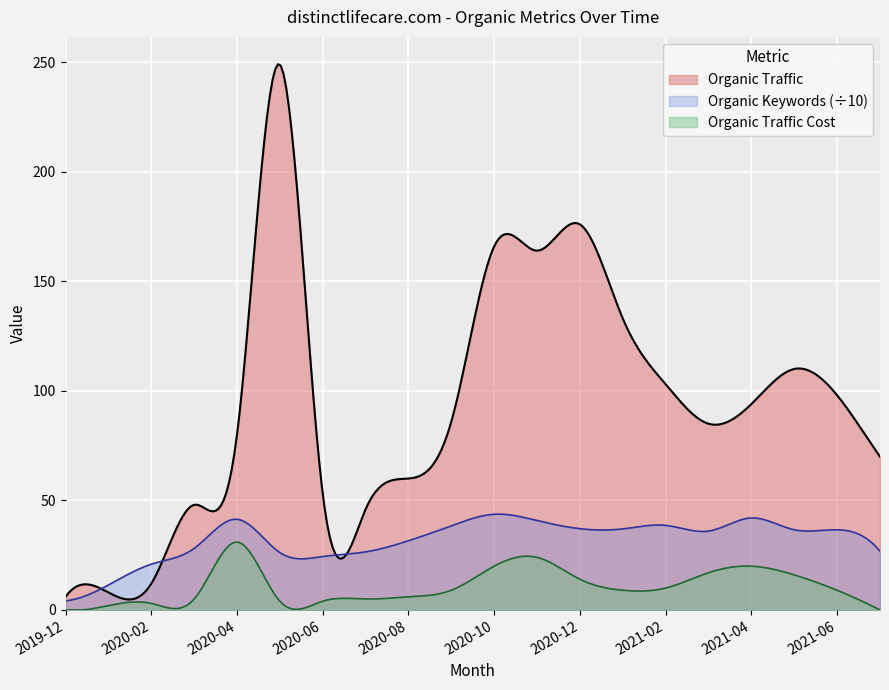

True or false: Organic Traffic Cost has a value of 17 at 2021-03.

True